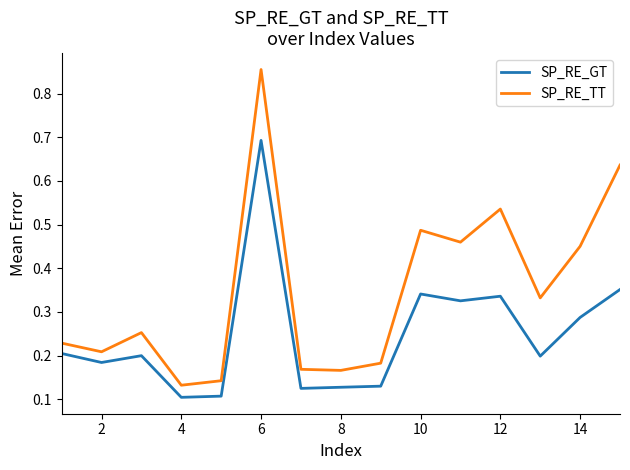

Which series has the largest total across all categories?

SP_RE_TT